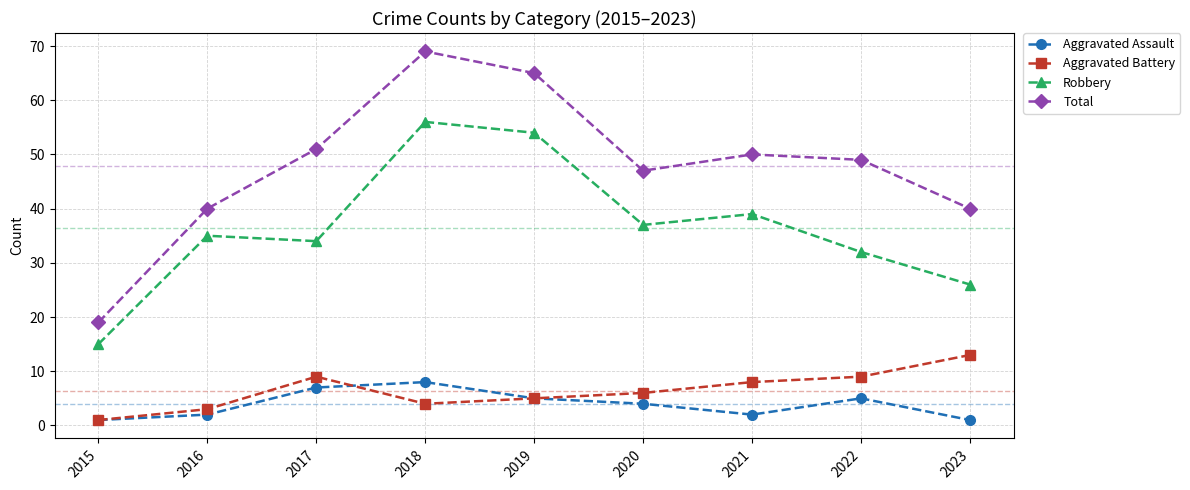

Reading right to left, what are all the values shown in this chart?

Aggravated Assault: 1	5	2	4	5	8	7	2	1
Aggravated Battery: 13	9	8	6	5	4	9	3	1
Robbery: 26	32	39	37	54	56	34	35	15
Total: 40	49	50	47	65	69	51	40	19